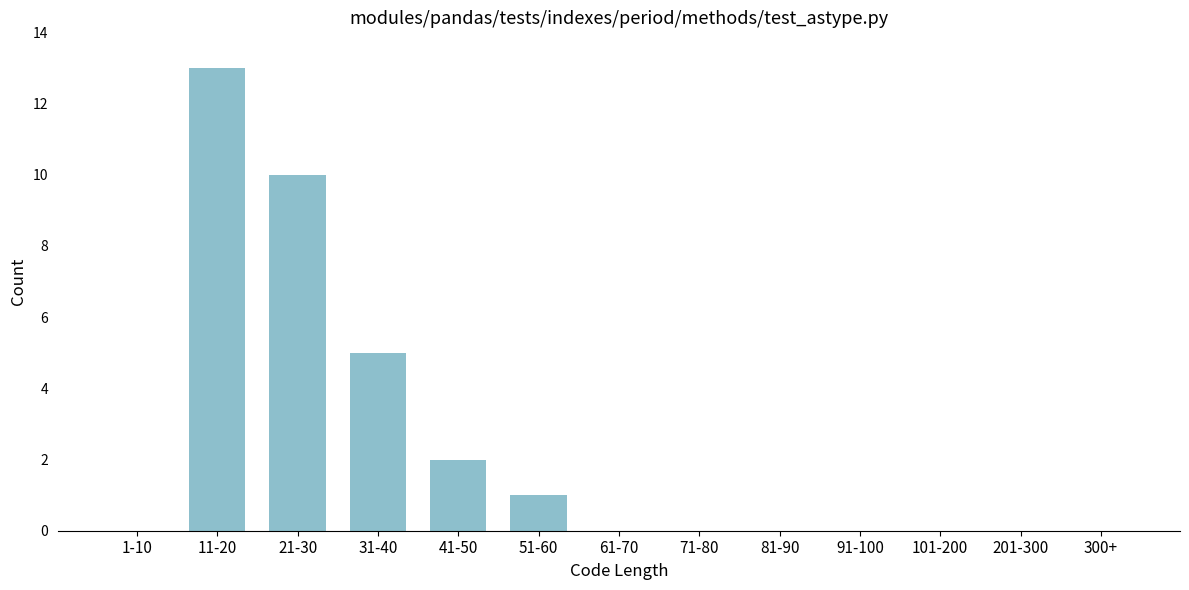

Where is the data nearest to the value 6?

31-40